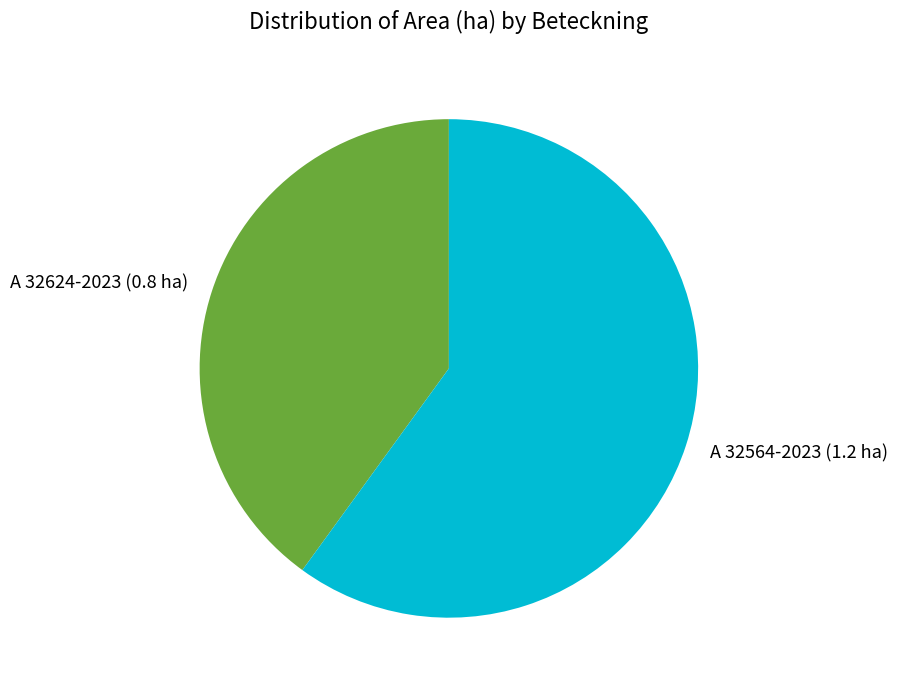

Combined, do A 32564-2023 and A 32624-2023 account for over 50%?

Yes